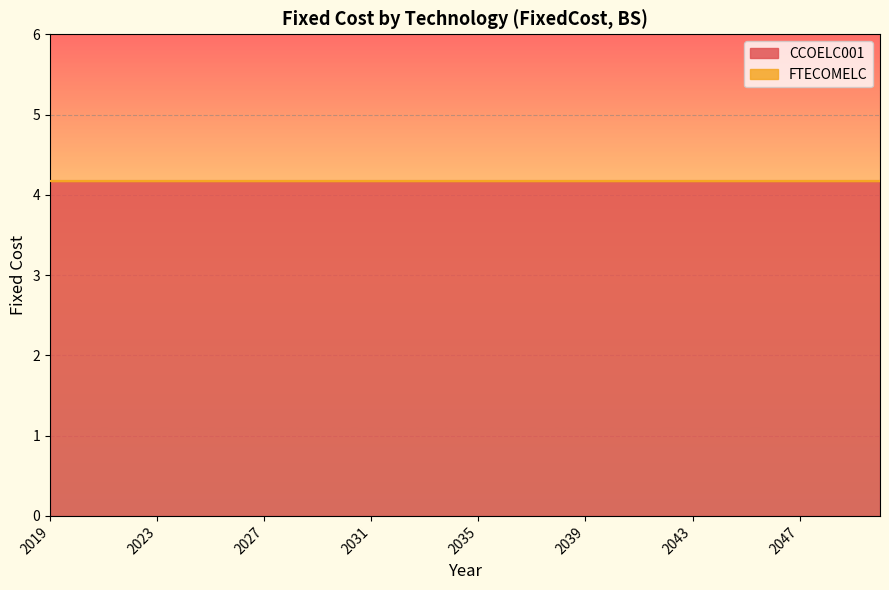

Which category has the lowest value in the CCOELC001 series?

2019